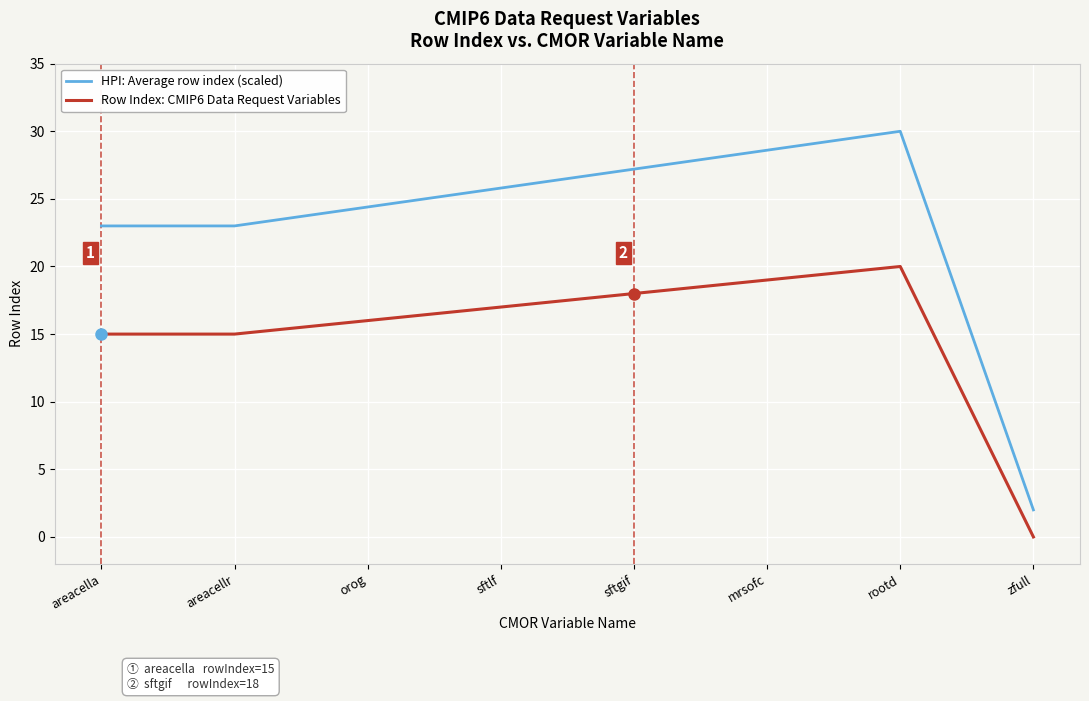

Rank the series by their maximum value, from highest to lowest.

HPI: Average row index (scaled), Row Index: CMIP6 Data Request Variables